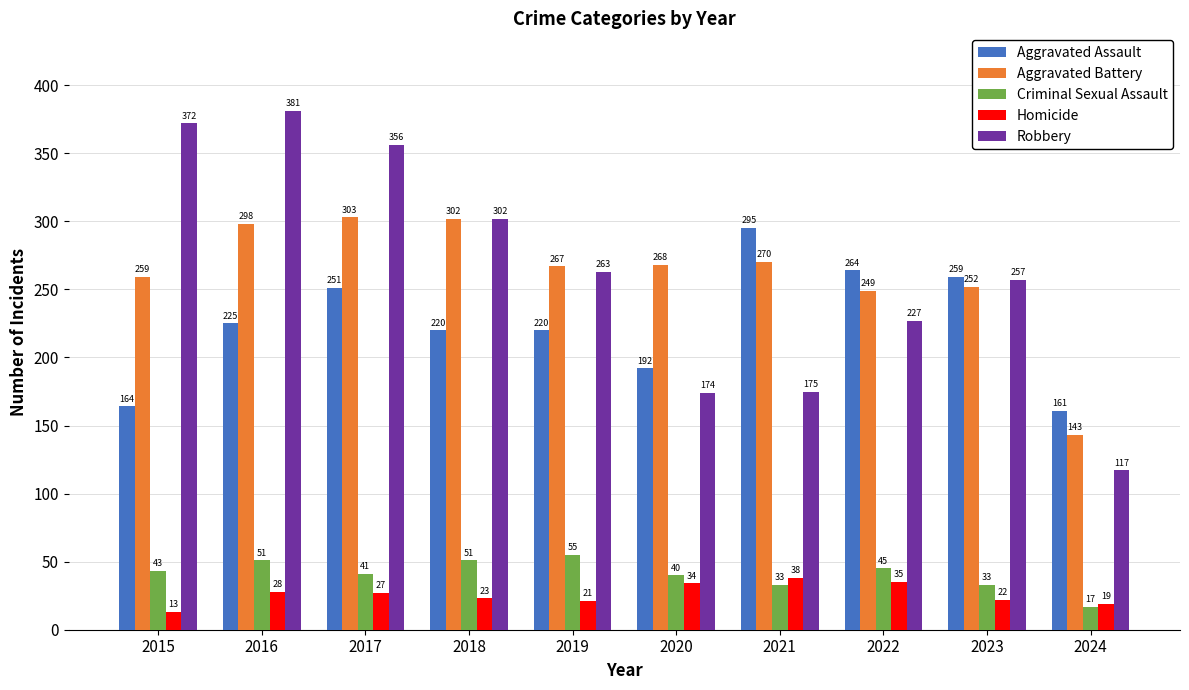

Reading left to right, transcribe all the data shown in this chart.

Aggravated Assault: 2015=164	2016=225	2017=251	2018=220	2019=220	2020=192	2021=295	2022=264	2023=259	2024=161
Aggravated Battery: 2015=259	2016=298	2017=303	2018=302	2019=267	2020=268	2021=270	2022=249	2023=252	2024=143
Criminal Sexual Assault: 2015=43	2016=51	2017=41	2018=51	2019=55	2020=40	2021=33	2022=45	2023=33	2024=17
Homicide: 2015=13	2016=28	2017=27	2018=23	2019=21	2020=34	2021=38	2022=35	2023=22	2024=19
Robbery: 2015=372	2016=381	2017=356	2018=302	2019=263	2020=174	2021=175	2022=227	2023=257	2024=117